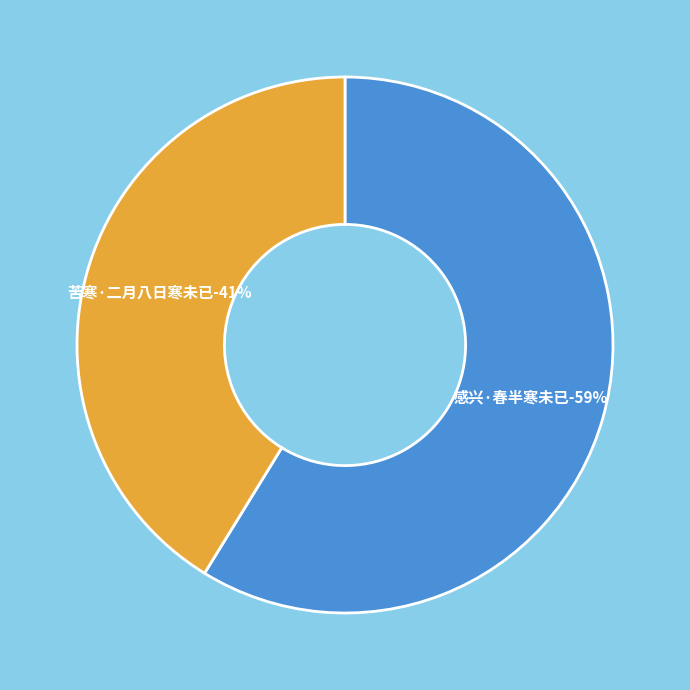

To the nearest percent, what portion does 感兴·春半寒未已 represent?

59%